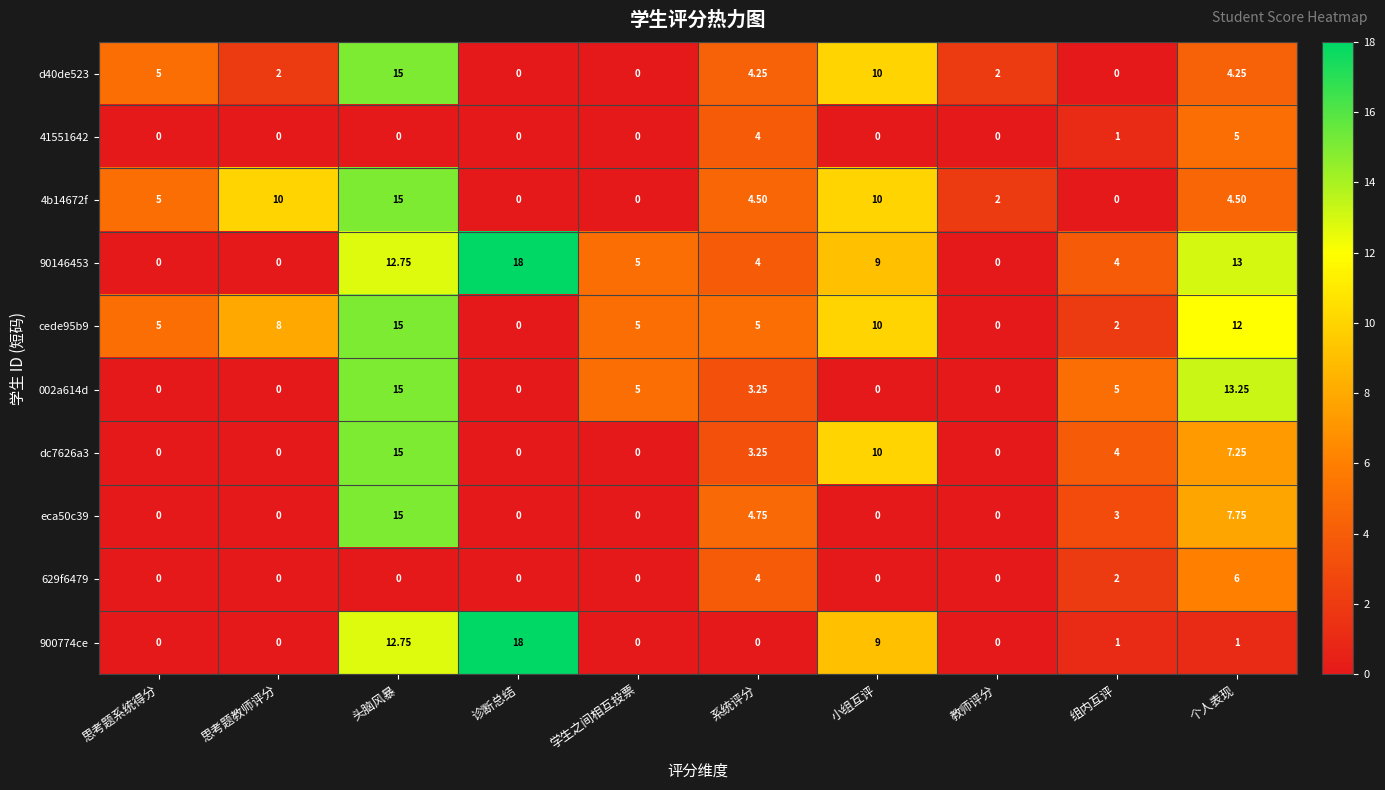

How many values in the 4b14672f series are below 4?

4